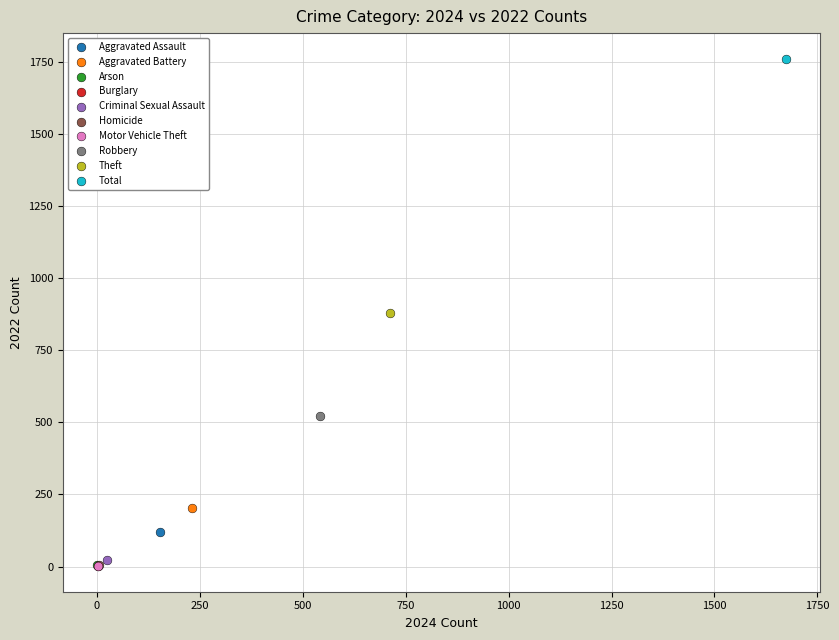

What are all the series names shown in the legend?

Aggravated Assault, Aggravated Battery, Arson, Burglary, Criminal Sexual Assault, Homicide, Motor Vehicle Theft, Robbery, Theft, Total